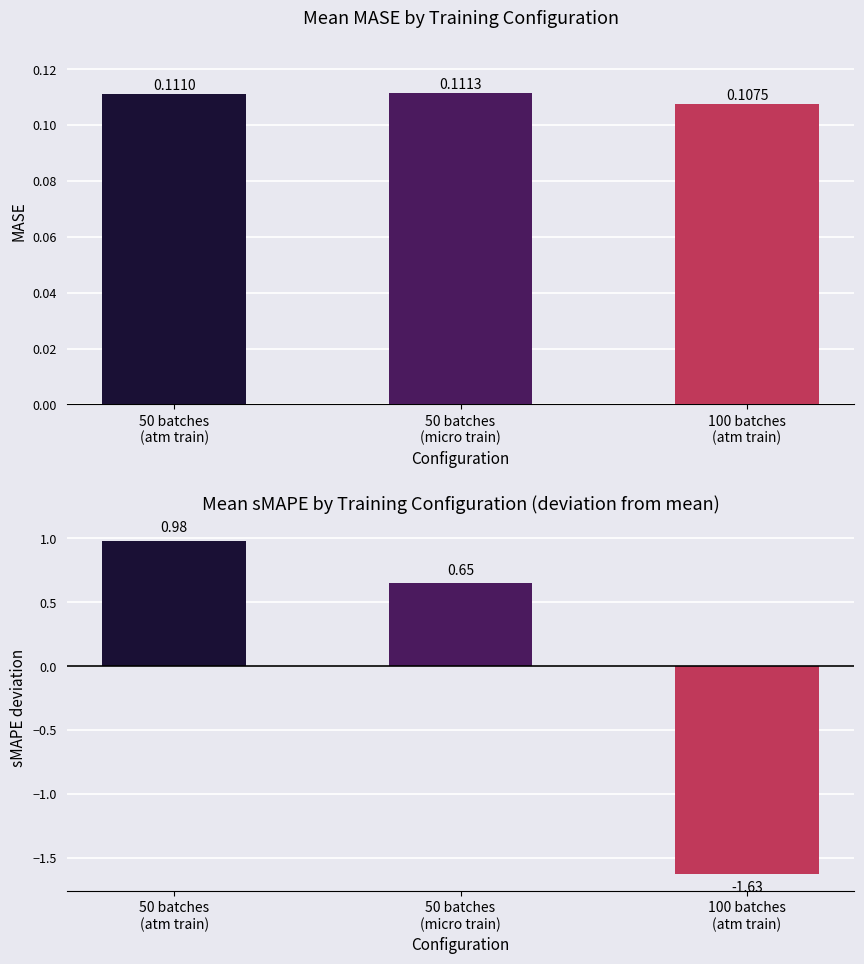

What is the difference between the second highest and minimum values in the sMAPE deviation series?

2.3